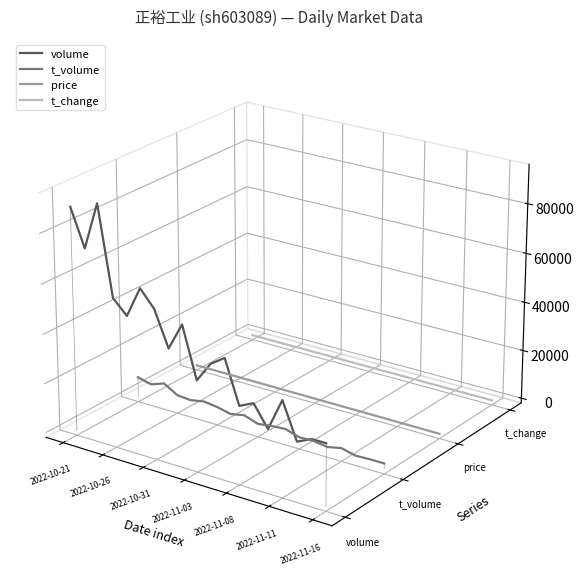

How many times do price and volume cross each other?

3